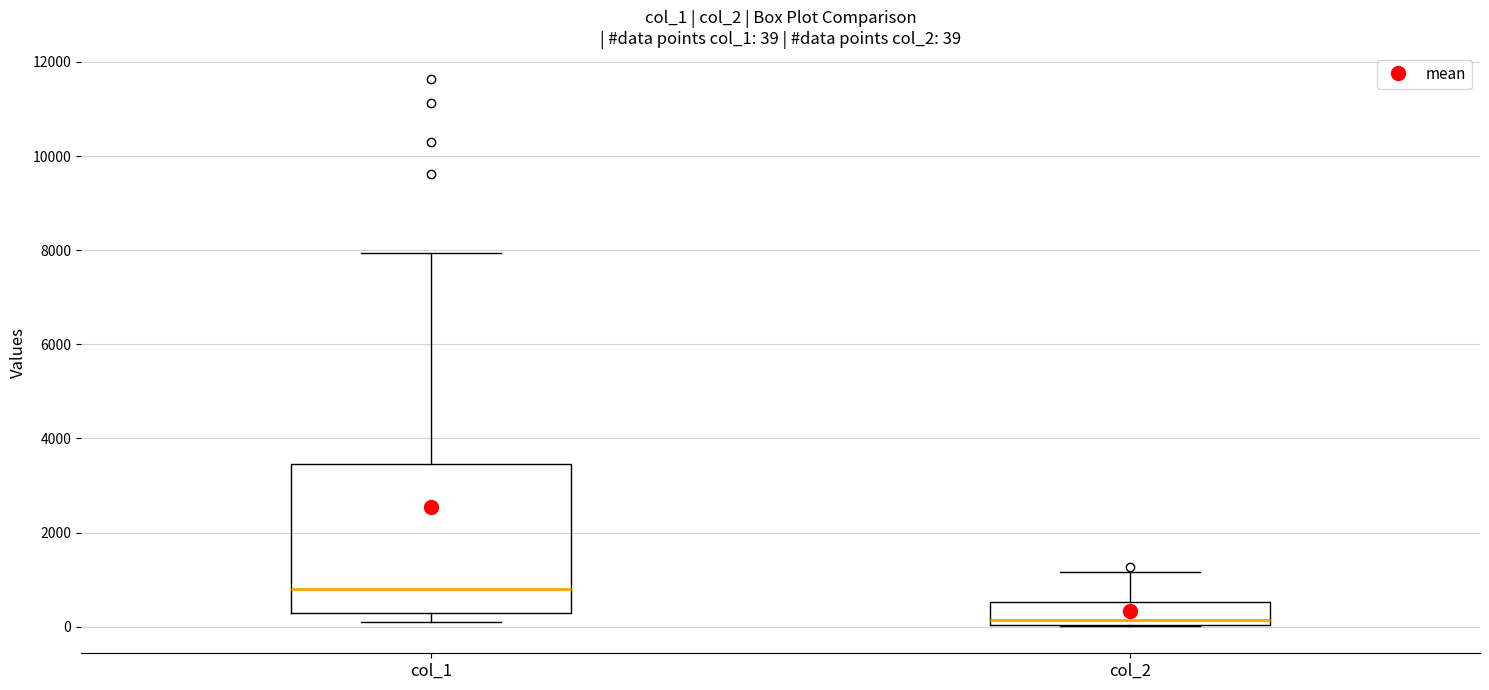

Which box has the highest median line?

col_1